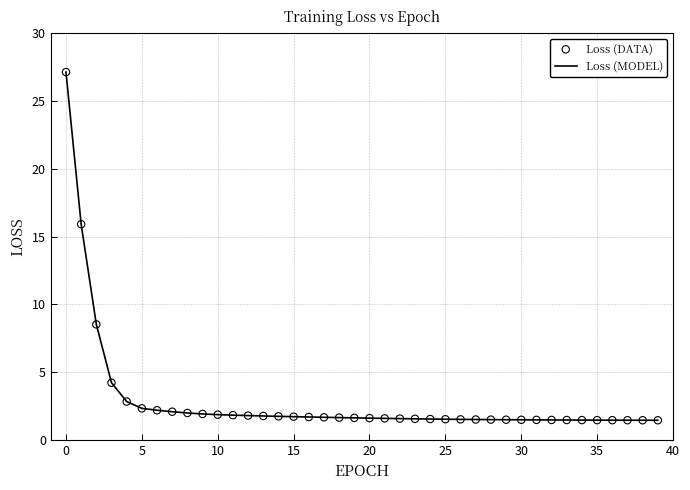

What is the greatest value displayed?

27.1